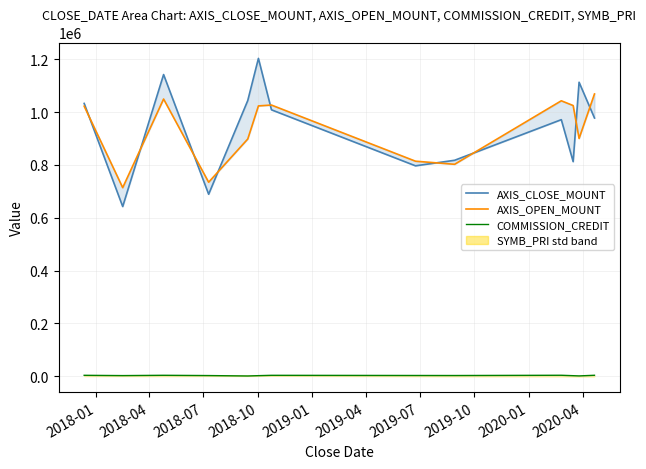

What is the value of the COMMISSION_CREDIT point at the 10th from the left?

3754